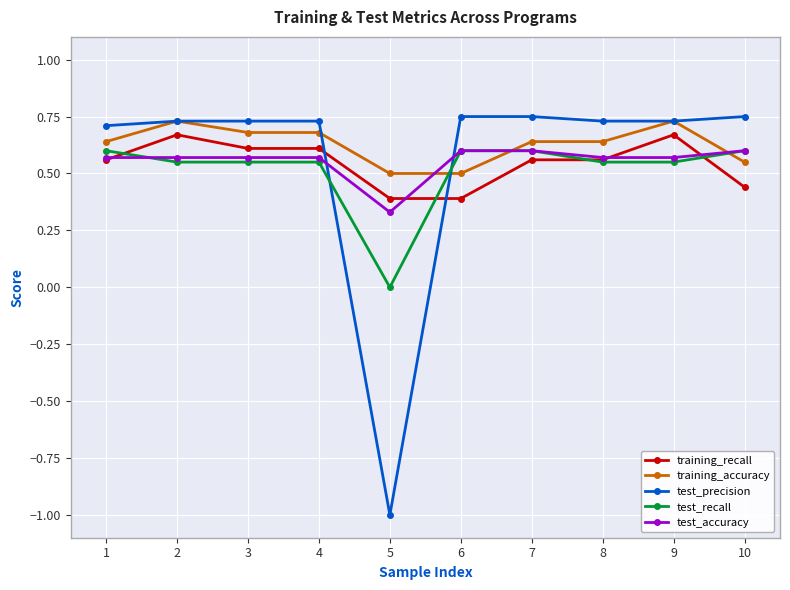

True or false: training_accuracy has more than 1 points higher than both neighbors.

True